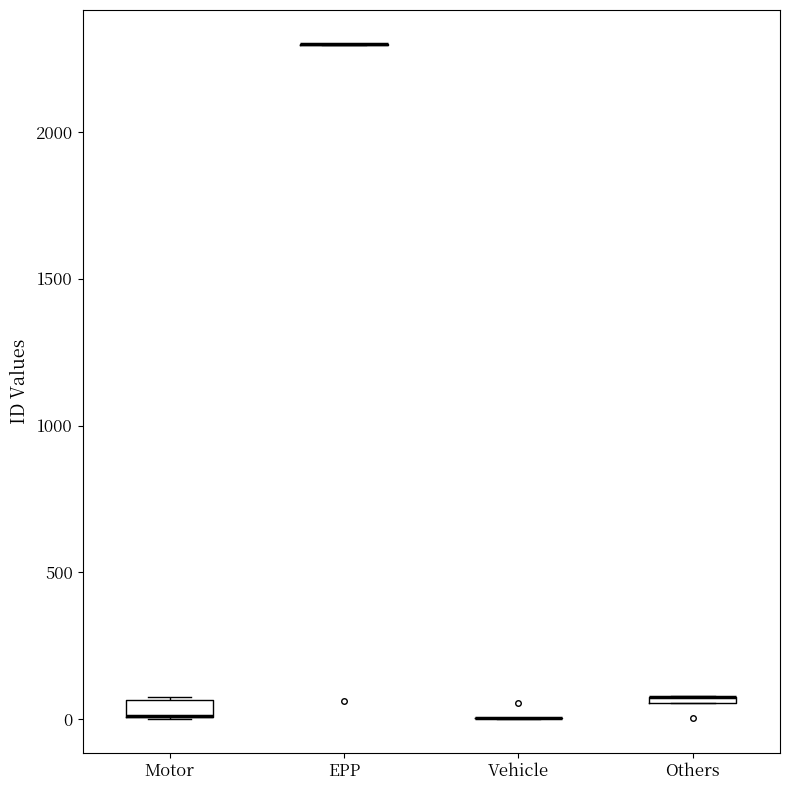

Where is the upper edge of the box for Motor on the y-axis? The values are not printed on the chart, so give them approximately, as read against the axis.

50